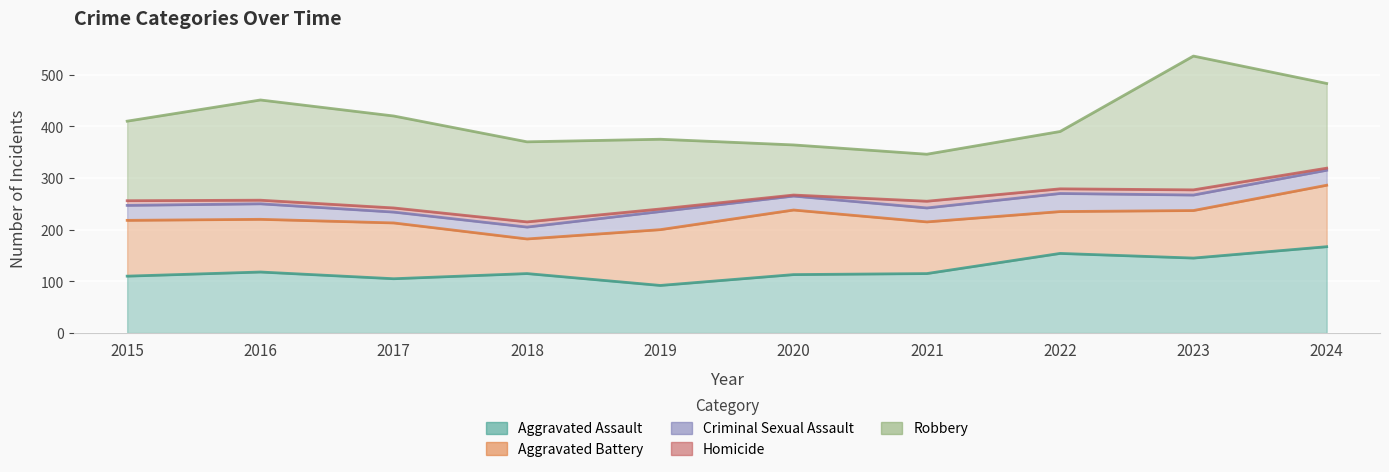

In Robbery, how many points are higher than both neighbors (excluding endpoints)?

2